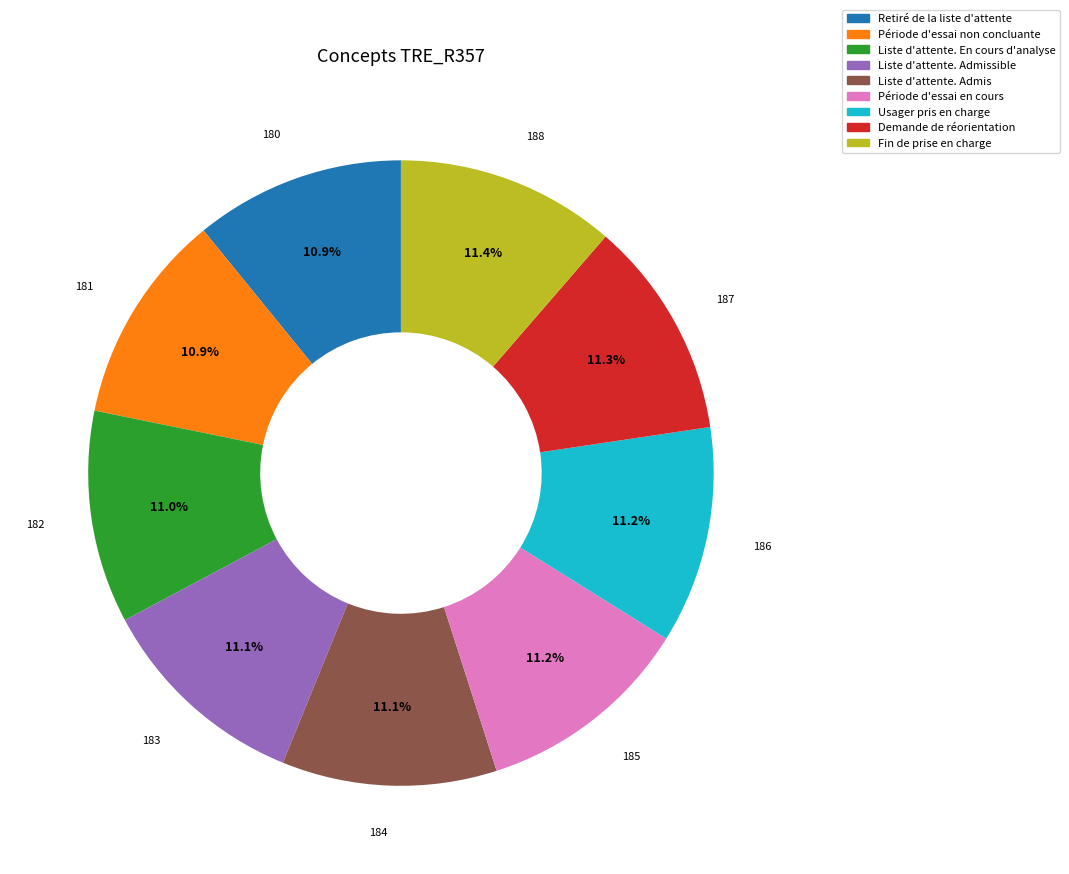

Is there a majority slice in this chart?

No